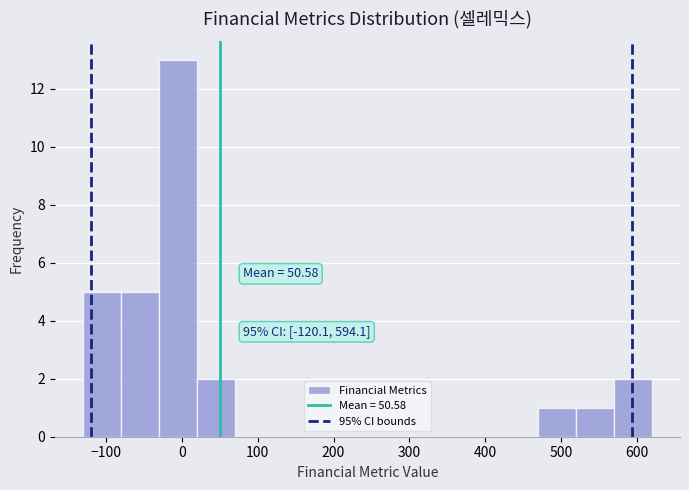

Which range on the x-axis has the tallest bar?

-30 to 20